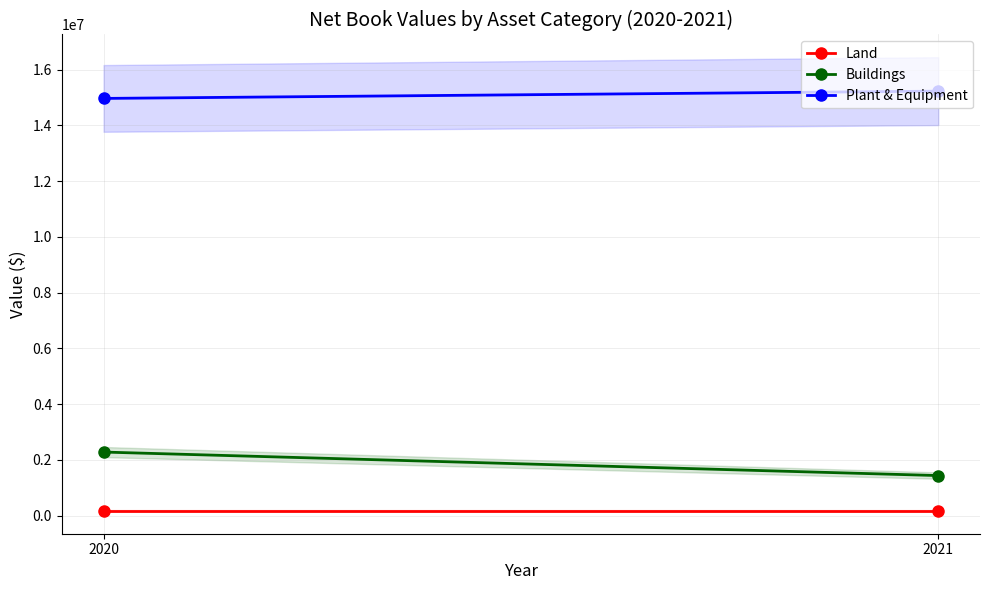

What is the sum of all Buildings values?

3712418